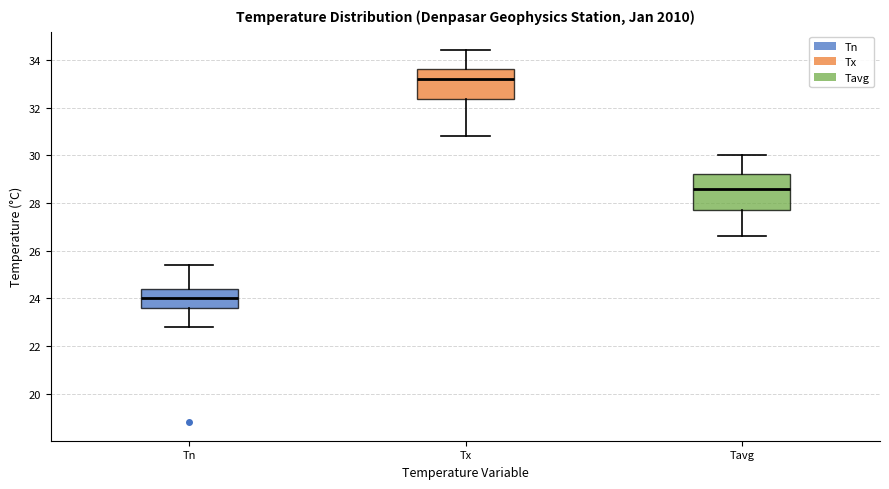

Which box's median line is the lowest?

Tn